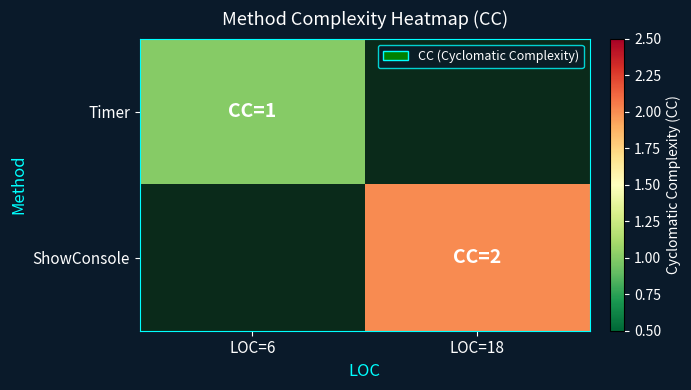

At how many categories does at least one series exceed 0?

2